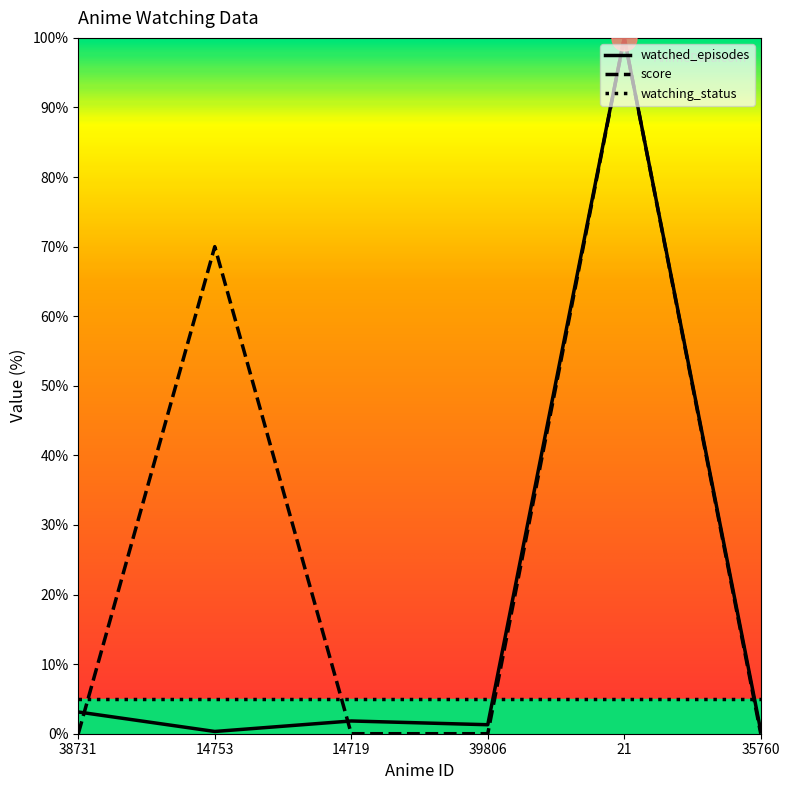

What is the sum of the watched_episodes values at 35760 and 39806?

1.7